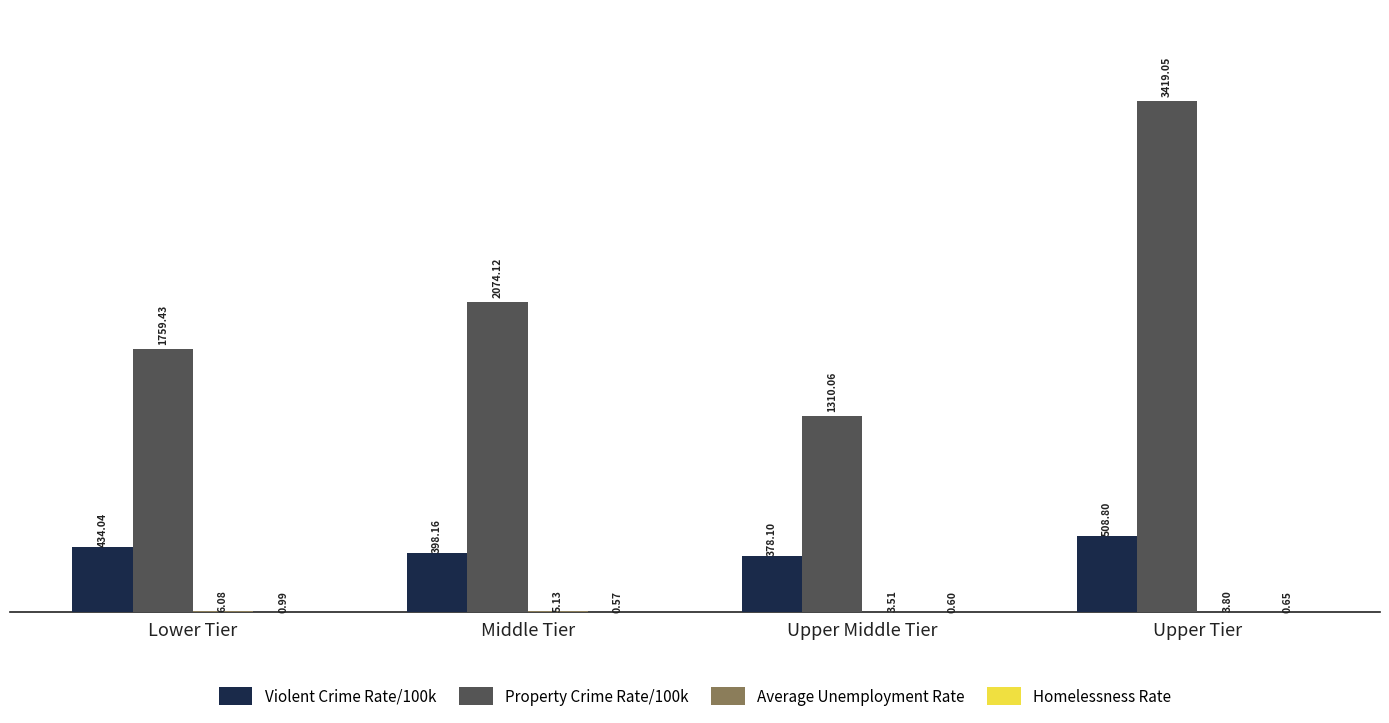

Which label corresponds to the largest value in the chart?

Upper Tier